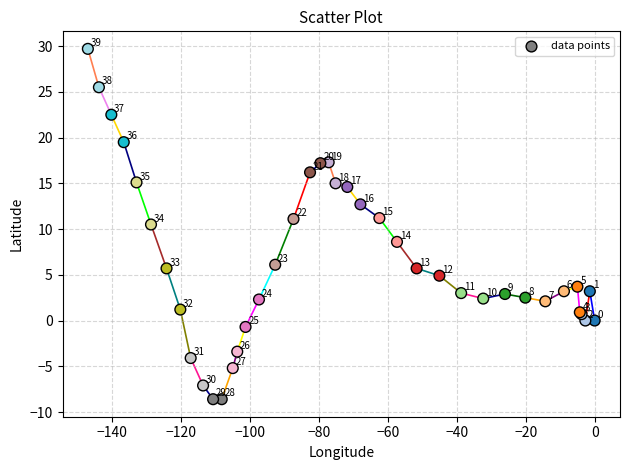

What Y value in the scatter plot is closest to 10?

10.5